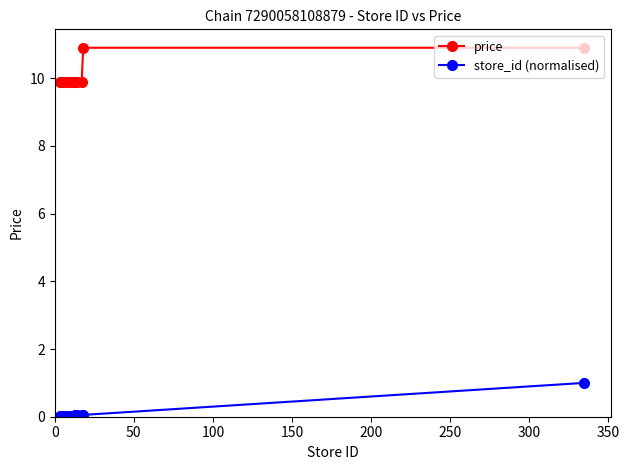

What is the maximum value for store_id (normalised)?

1.0